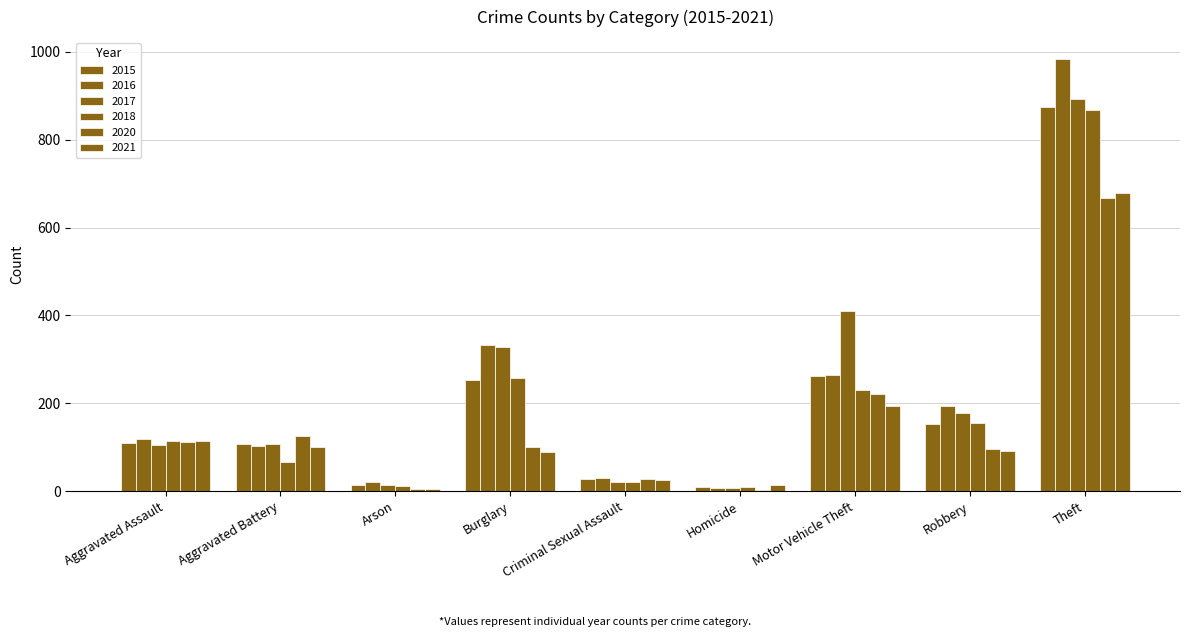

At Arson, list the series in order from largest to smallest.

2016, 2017, 2015, 2018, 2021, 2020